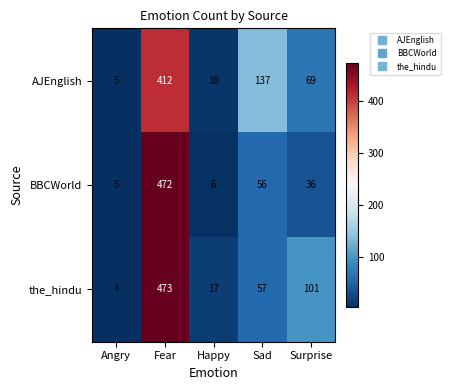

Which label corresponds to the largest value in the chart?

Fear